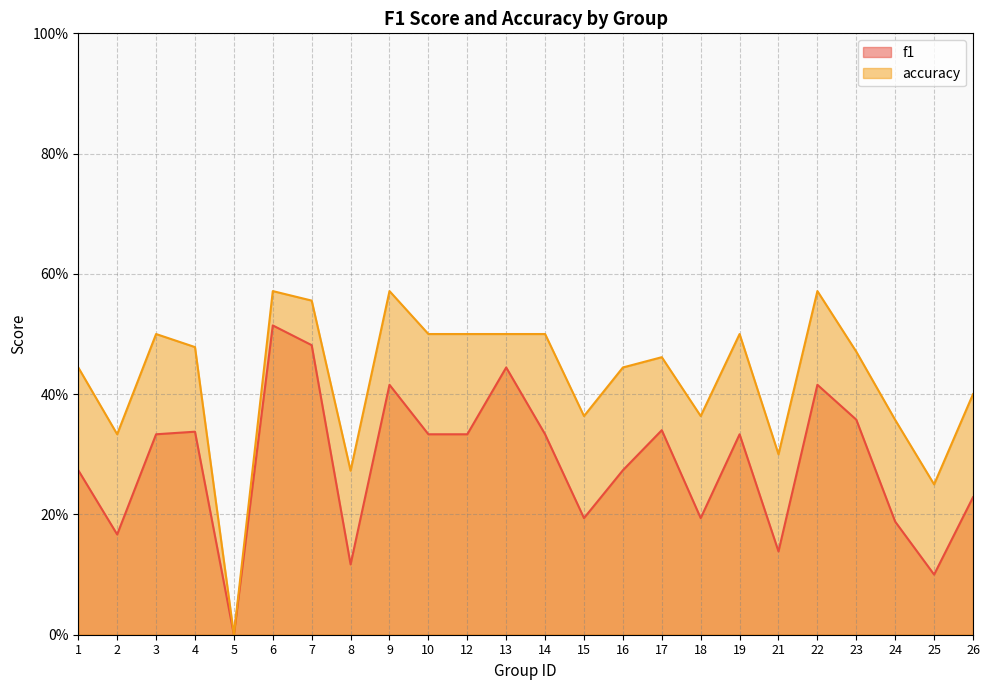

What is the difference between the highest and lowest values at 14?

0.2